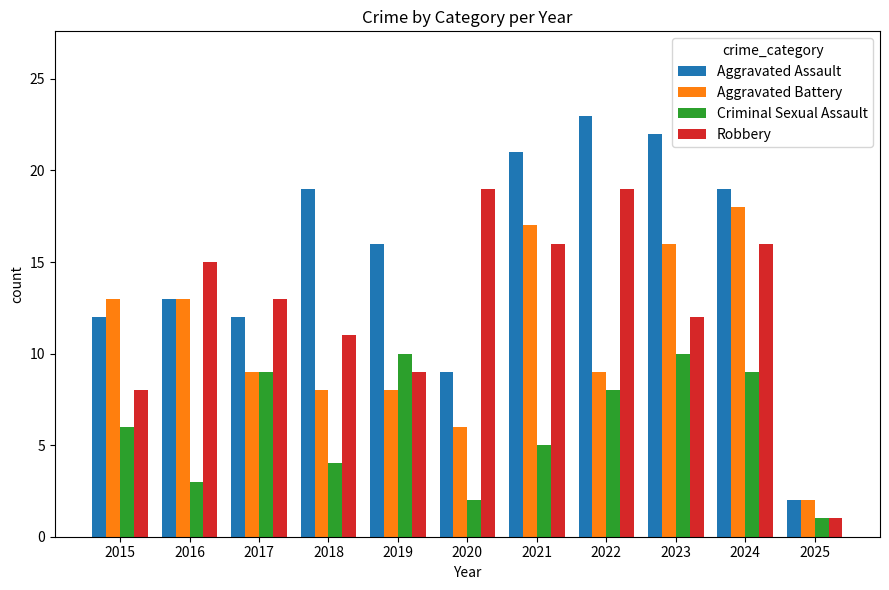

What is the difference between the highest and lowest values at 2023?

12